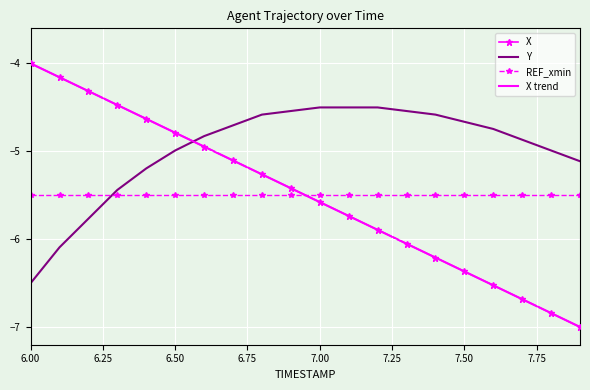

What is the difference between the maximum and minimum values in the Y series?

2.0